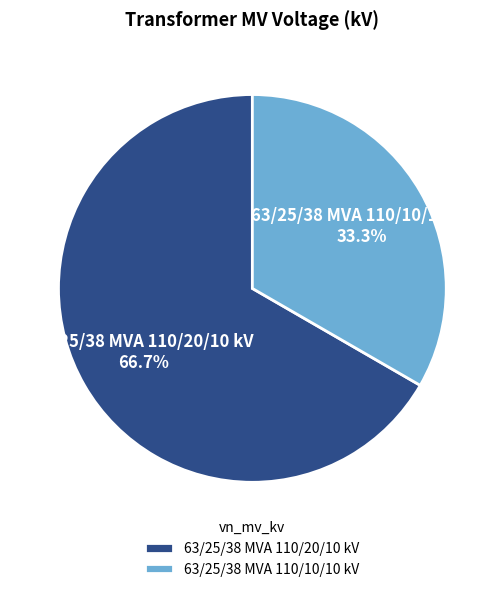

What is the smallest slice in the pie chart?

63/25/38 MVA 110/10/10 kV